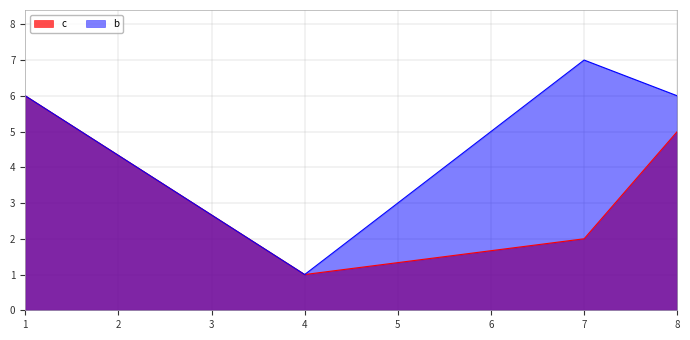

What is the total value across all series at 7?

9